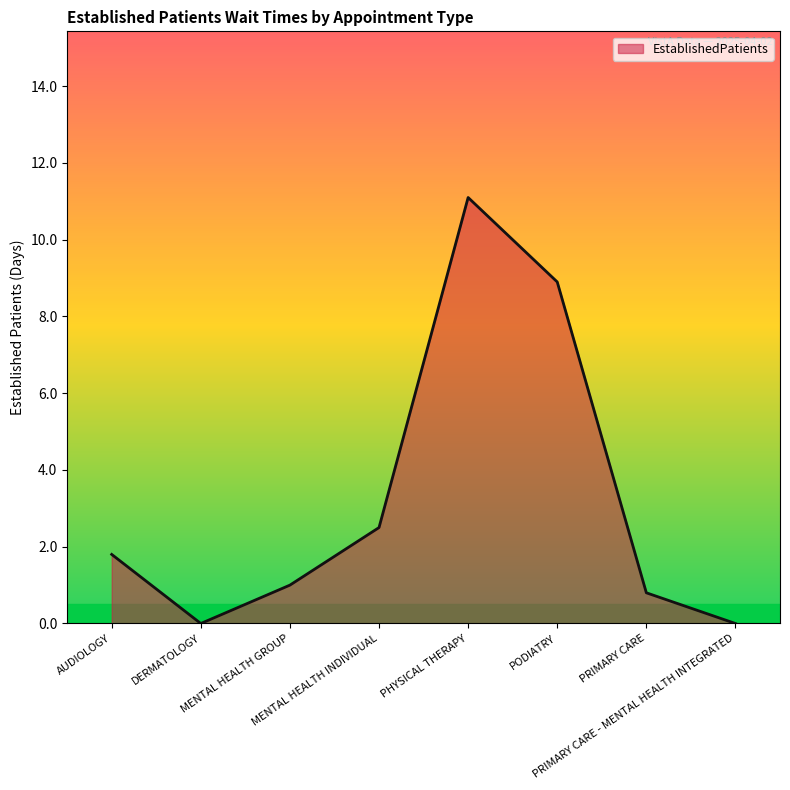

Count the number of data series in this chart.

1